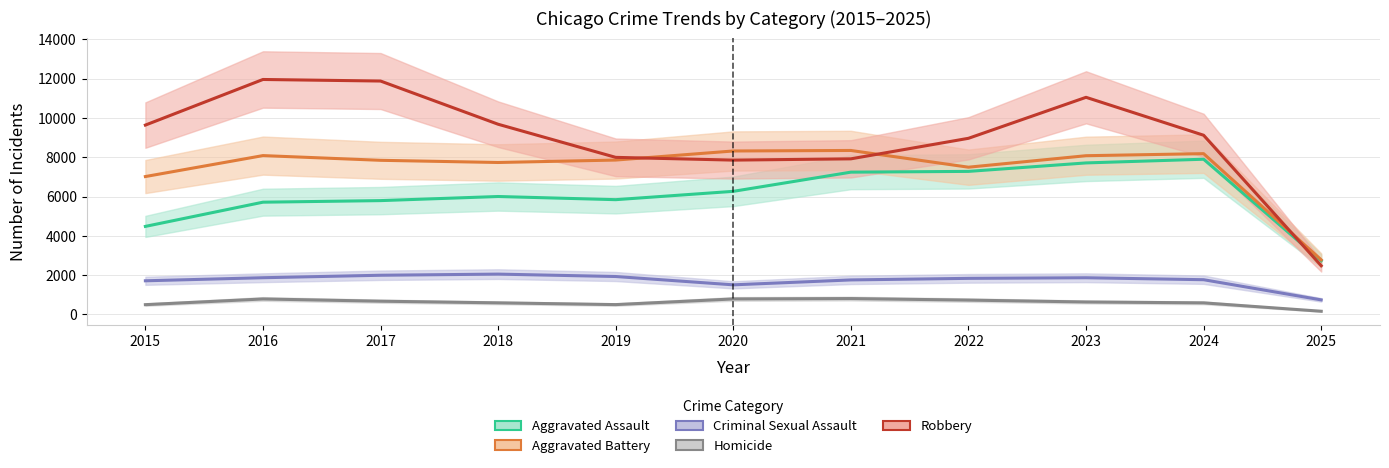

True or false: Homicide has more than 0 interior local peaks.

True